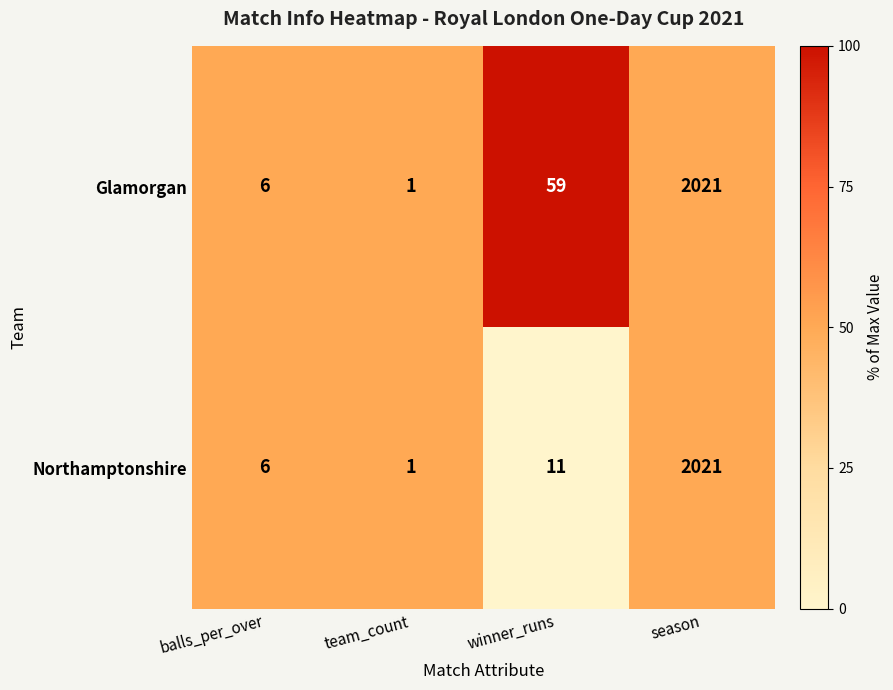

Rank the series by their average value, from lowest to highest.

Northamptonshire, Glamorgan